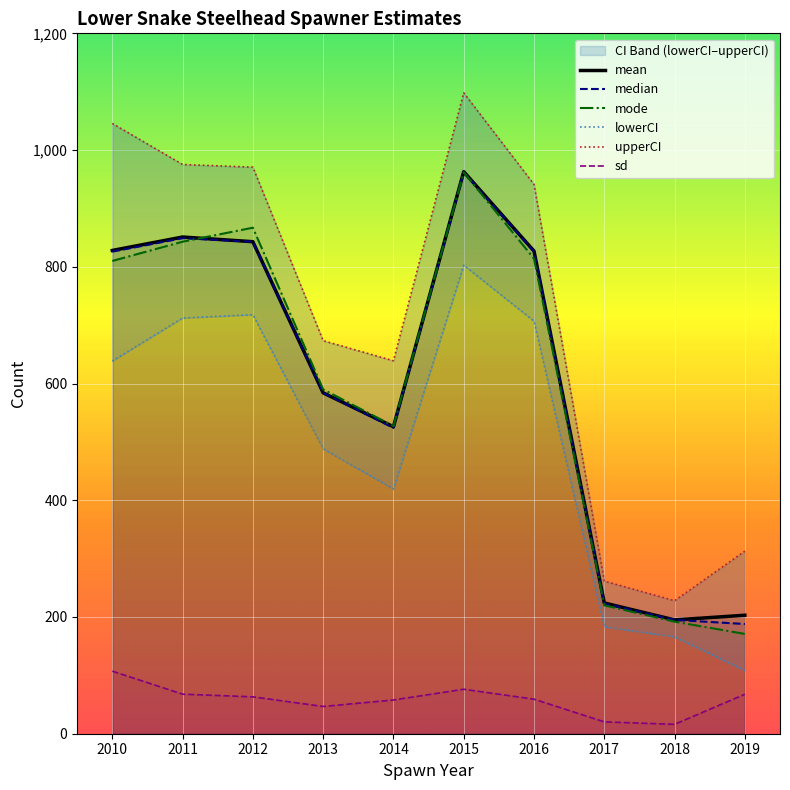

True or false: mean has more than 0 points higher than both neighbors.

True